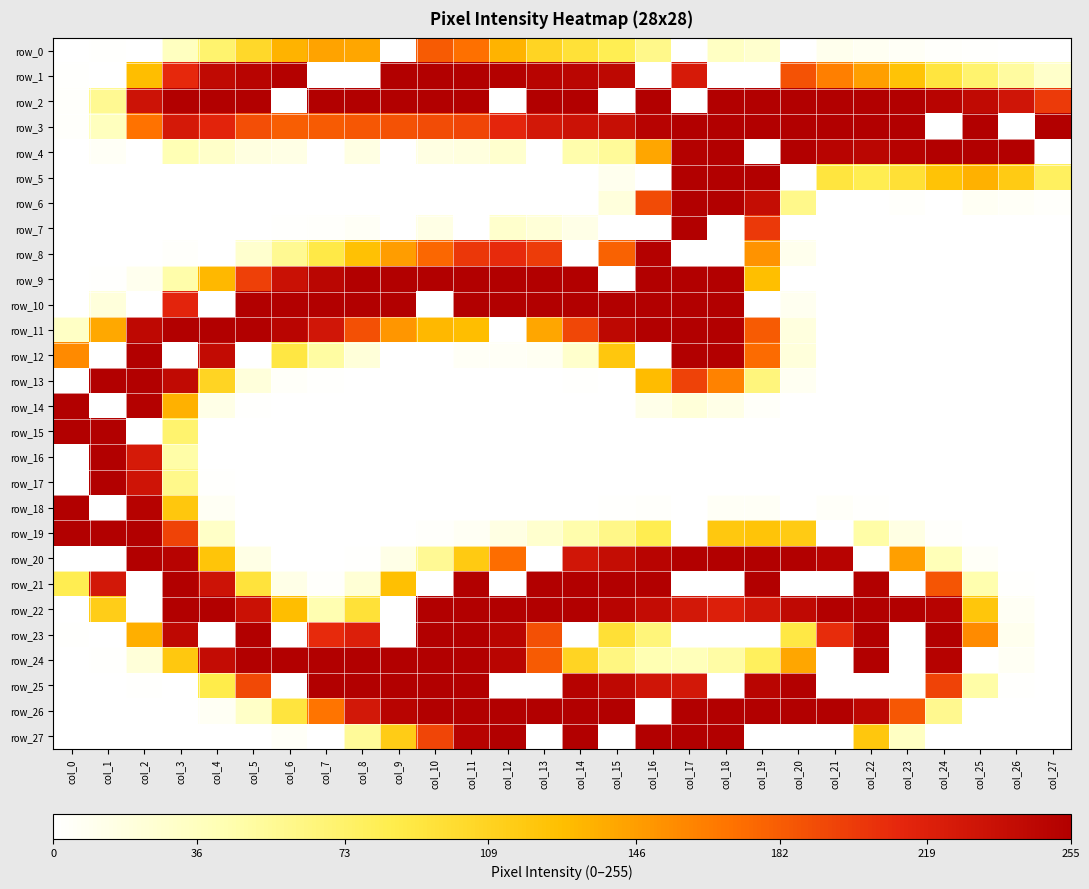

How many positive values does the row_1 series have?

22